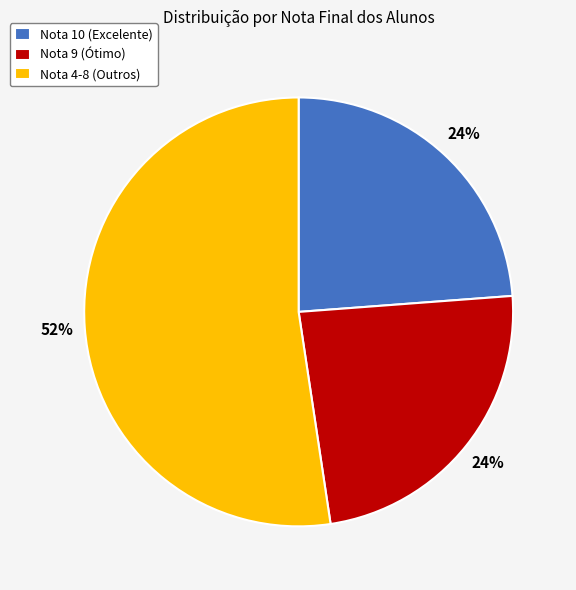

To the nearest percent, what is the average slice percentage?

33%